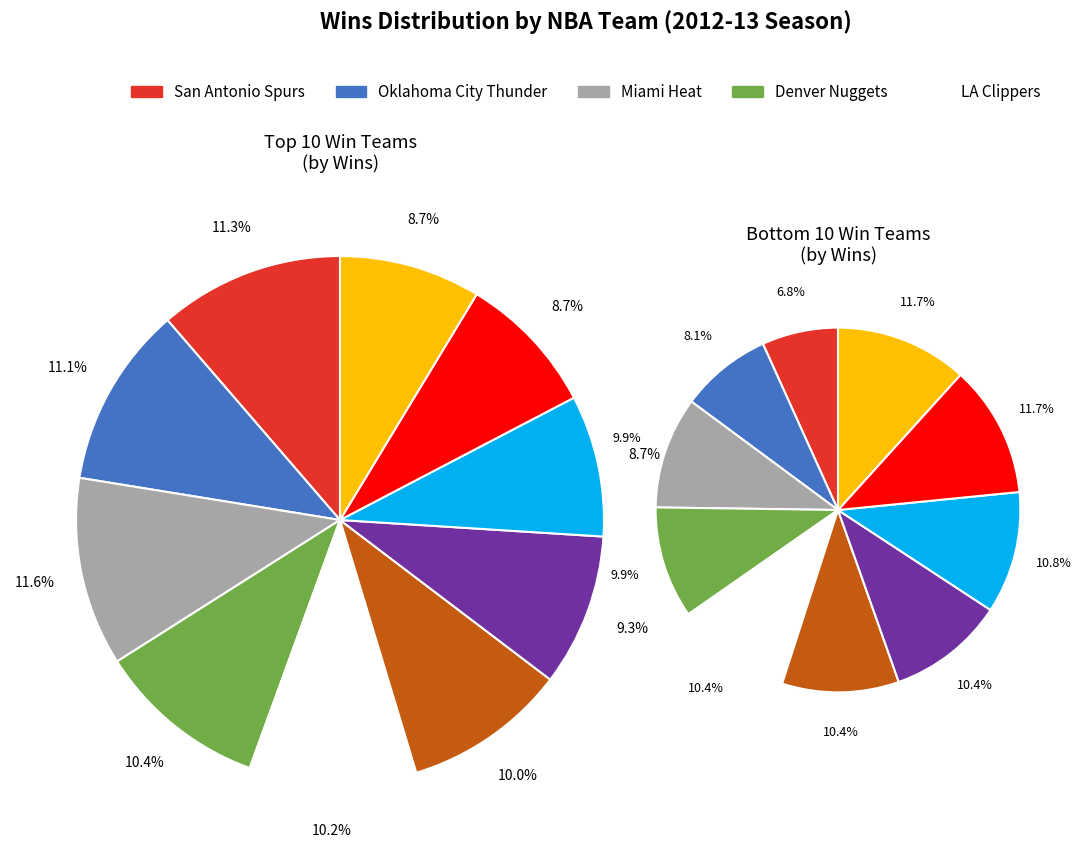

Count the number of slices in the pie.

10